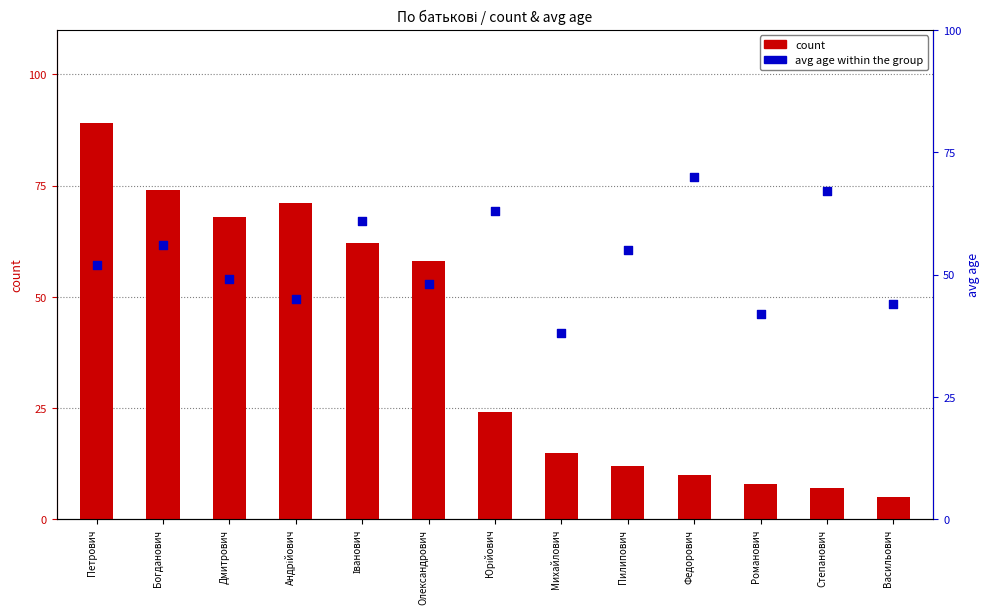

Which series has the largest Y range (max minus min)?

count